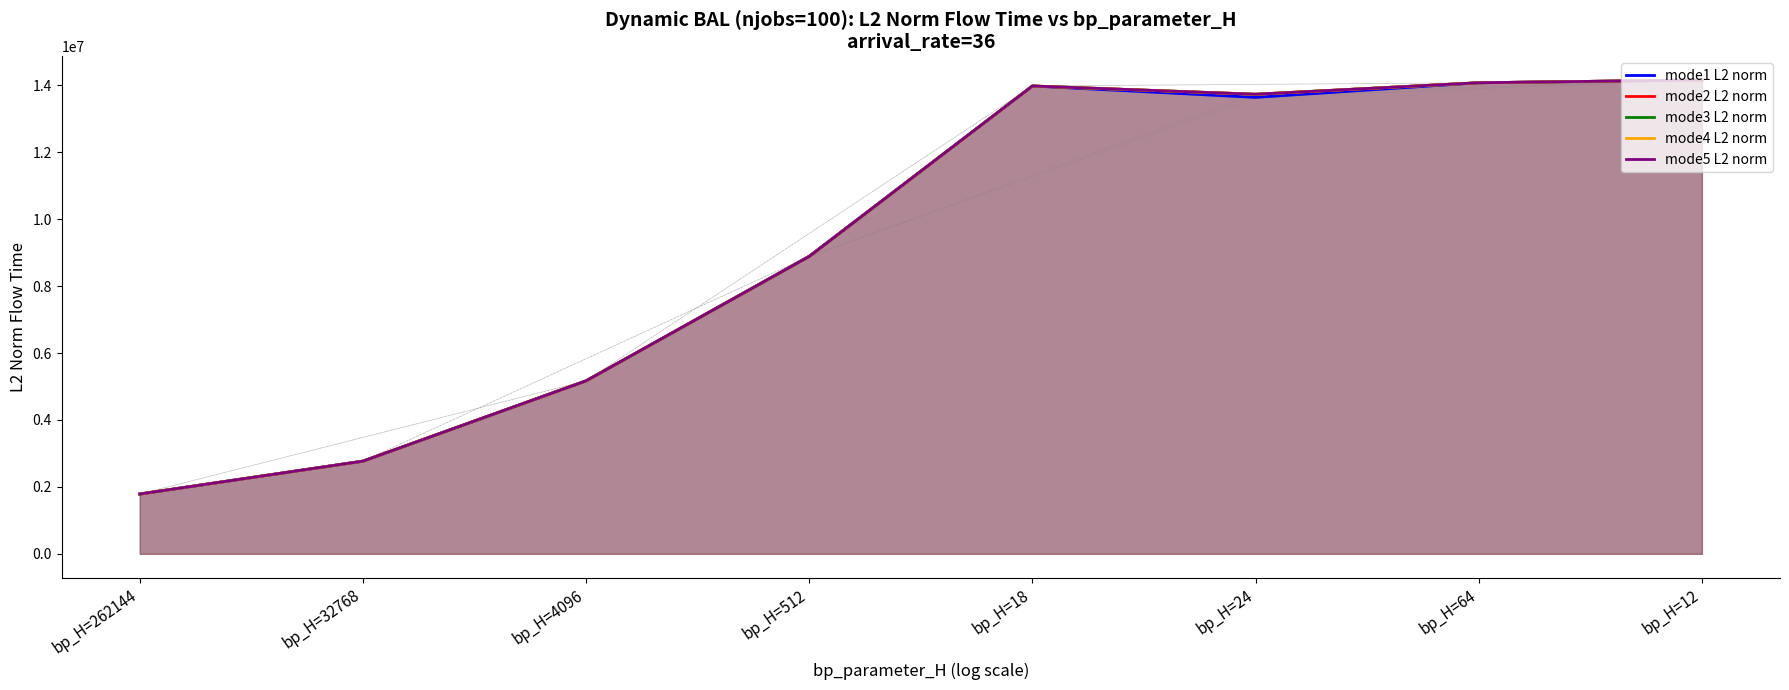

At bp_H=24, list the series in order from smallest to largest.

mode1 L2 norm, mode2 L2 norm, mode3 L2 norm, mode4 L2 norm, mode5 L2 norm